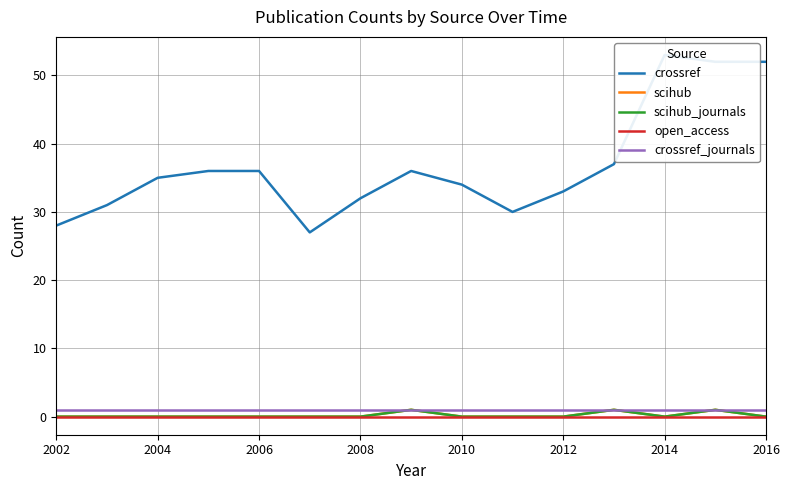

How many interior local valleys does the scihub_journals series have?

1